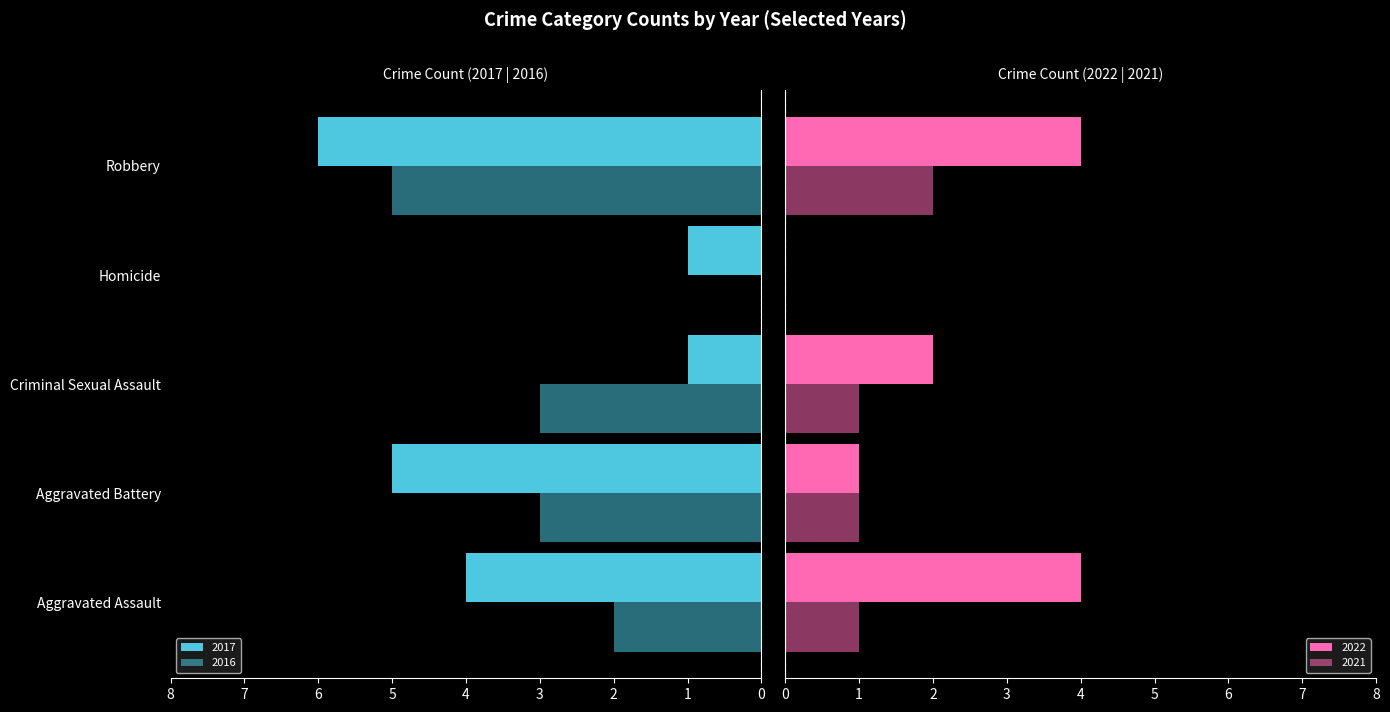

The value of 2016 at Aggravated Battery is -2. True or false?

False